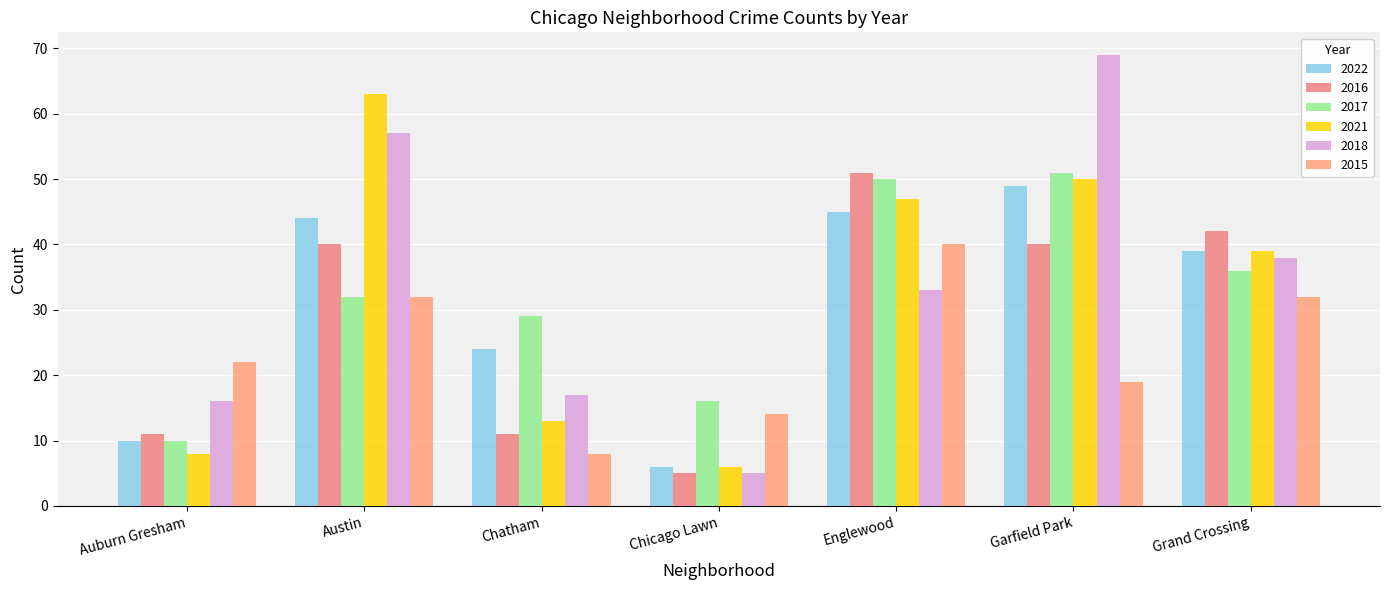

Does the chart contain any negative values?

No